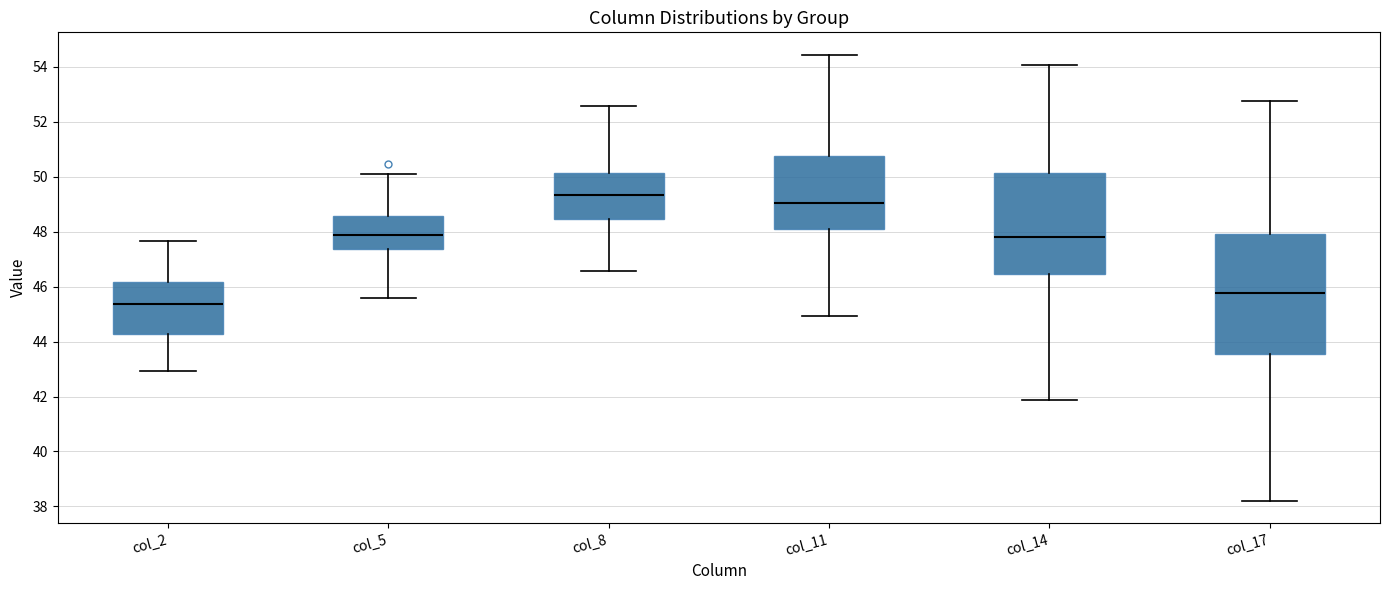

Which box has the lowest median line?

col_2